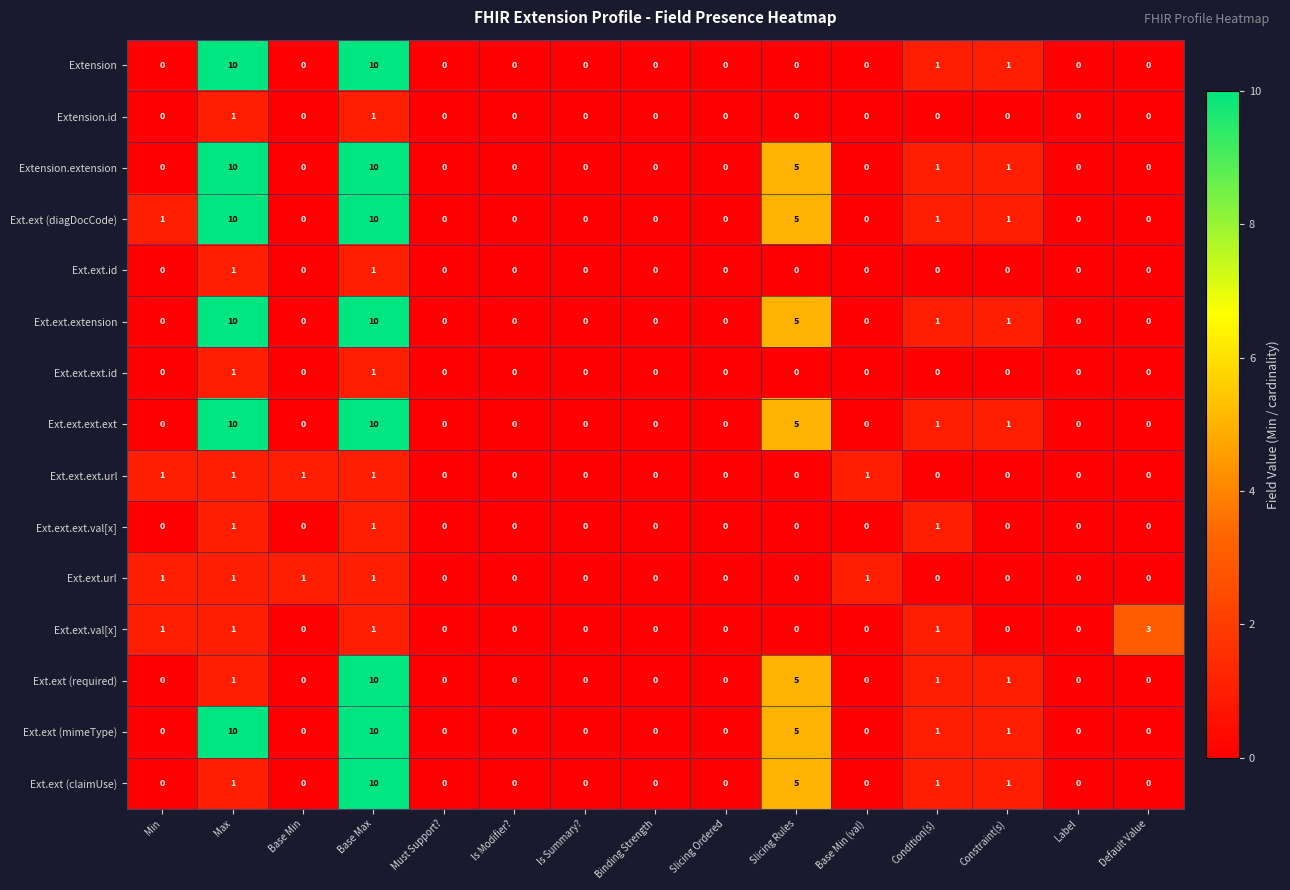

The Ext.ext.ext.val[x] series shows 0 at Default Value. True or false?

True